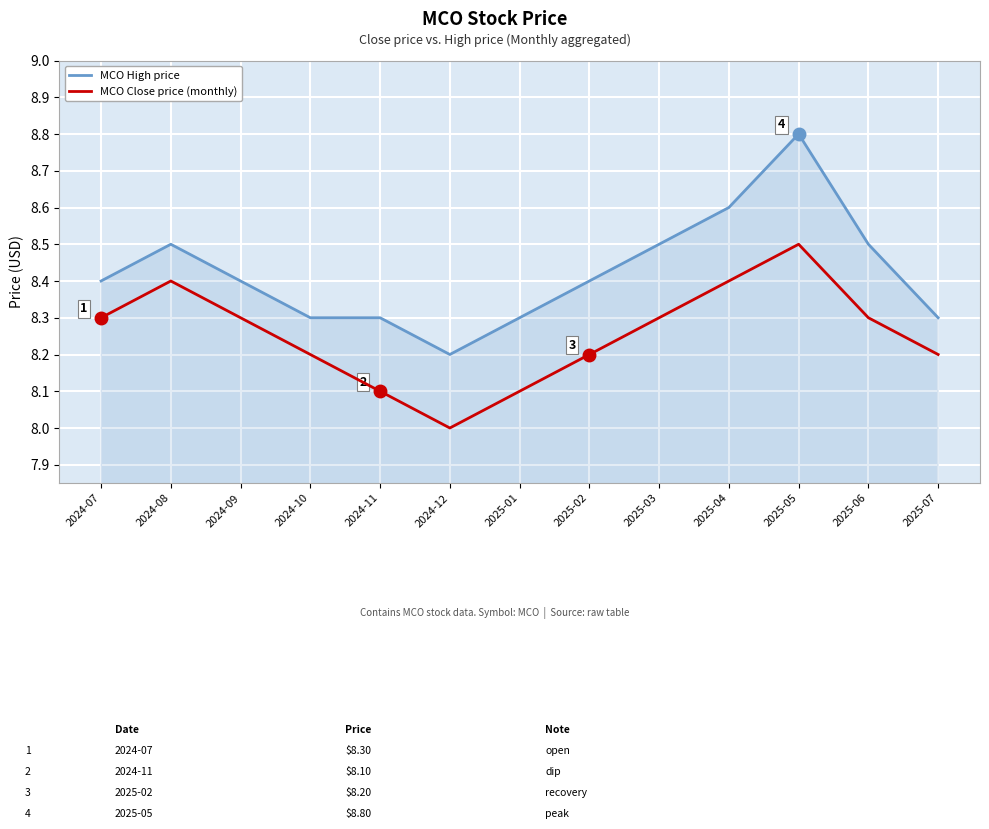

What is the average value of the MCO High price series?

8.4